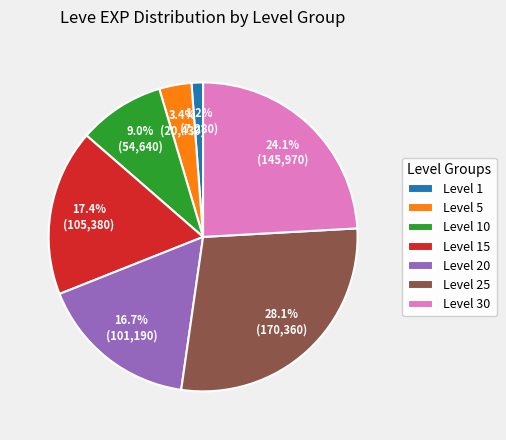

Combined, what portion of the pie is Level 1 and Level 10?

10.2%